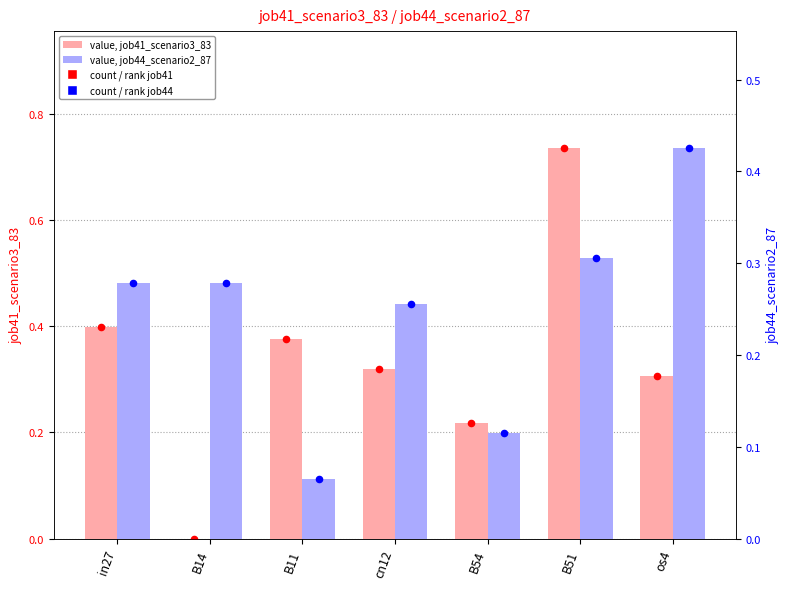

Which series has the largest total across all categories?

job41_scenario3_83